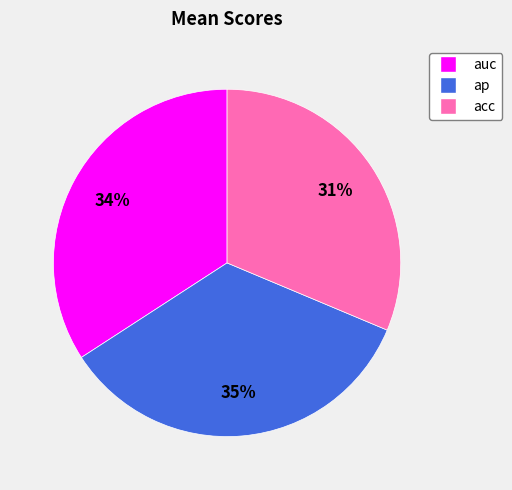

Count the number of slices in the pie.

3